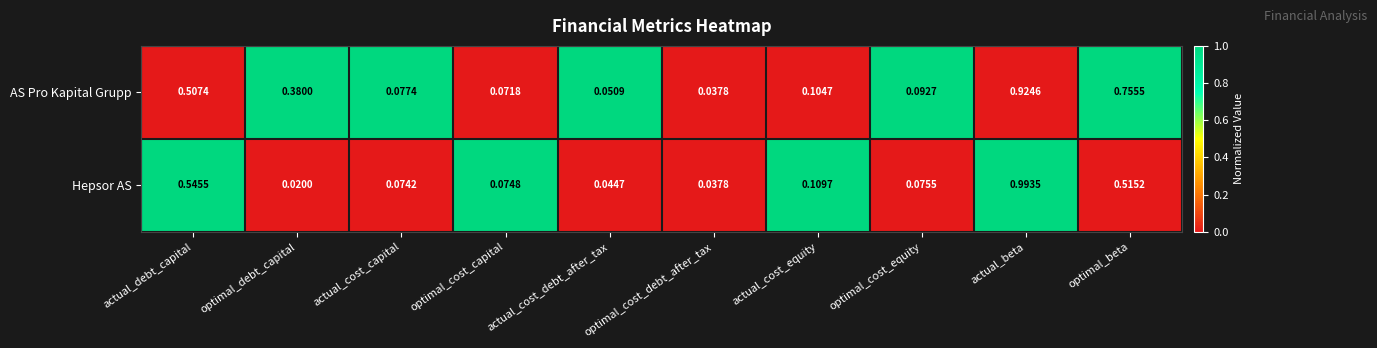

Which series has the largest total across all categories?

AS Pro Kapital Grupp